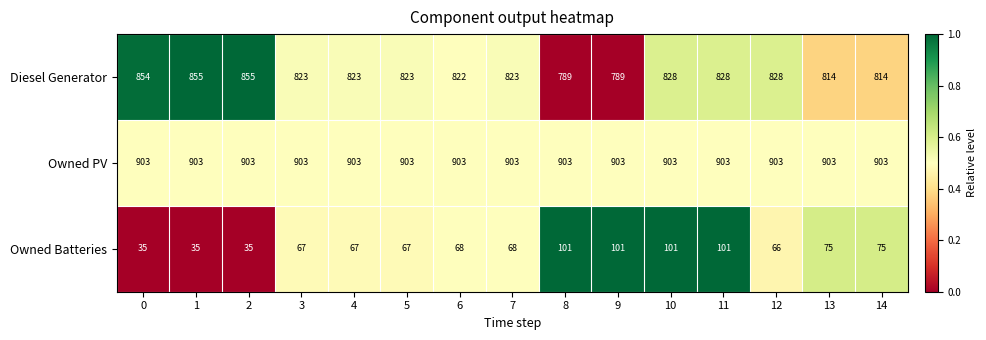

What is the difference between the second highest and second lowest values in the Diesel Generator series?

66